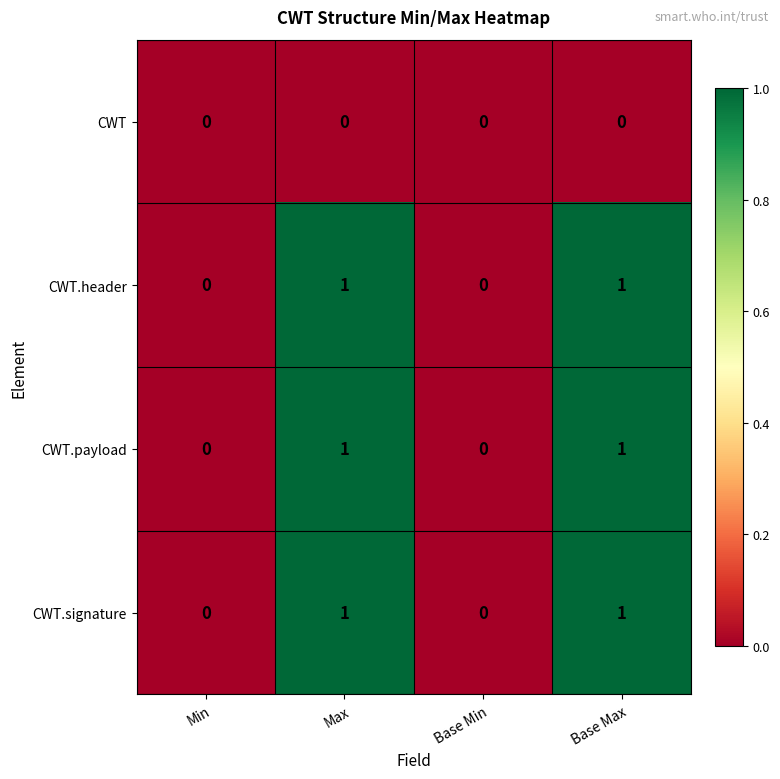

The CWT.payload series shows 0 at Base Min. True or false?

True